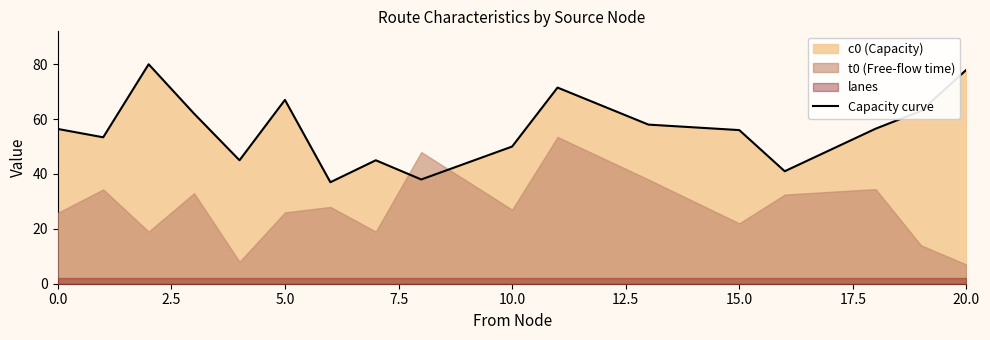

The Capacity curve series shows 95.8 at 0.0. True or false?

False